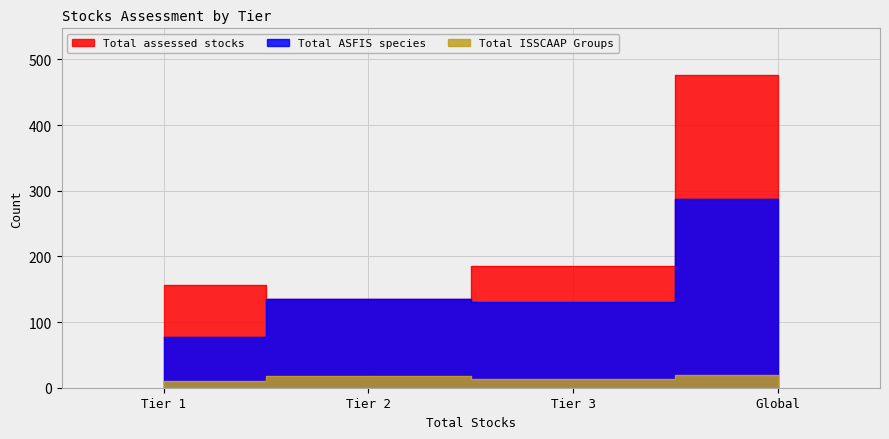

Reading left to right, extract all data points from this chart.

Total assessed stocks: 156	135	185	476
Total ASFIS species: 78	135	131	288
Total ISSCAAP Groups: 11	18	13	19